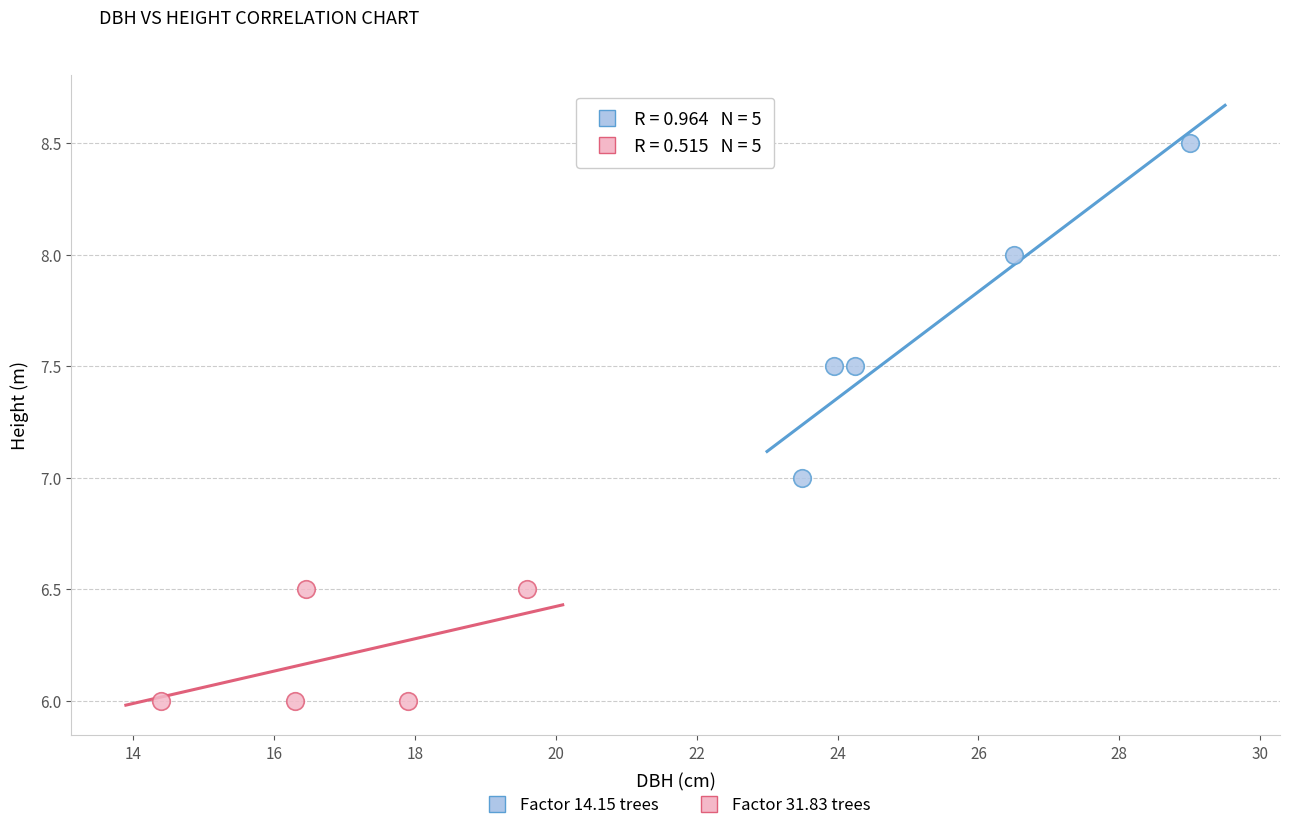

Which series contains the lowest Y value?

Factor 31.83 trees